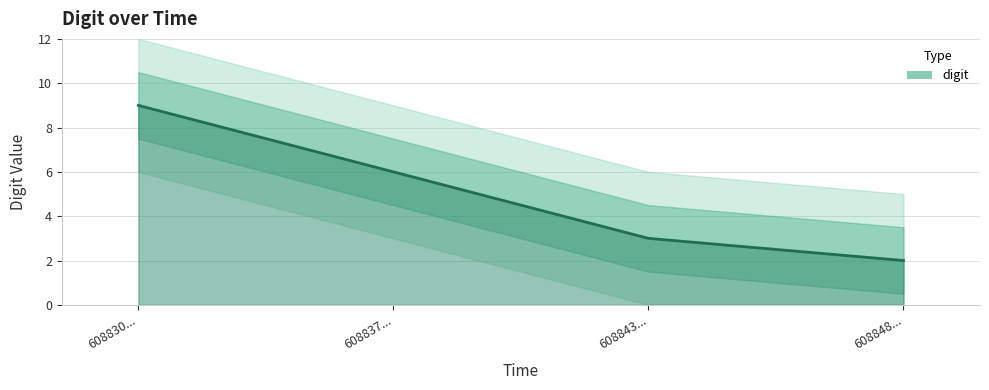

Count the number of categories in the chart.

4